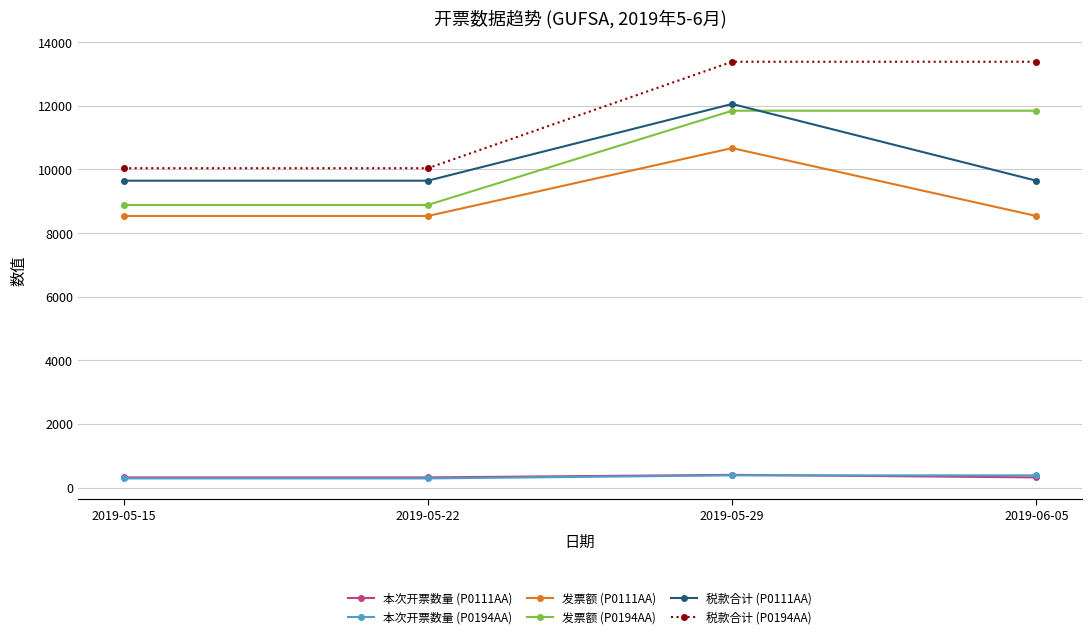

Which series has the widest spread of values?

税款合计 (P0194AA)